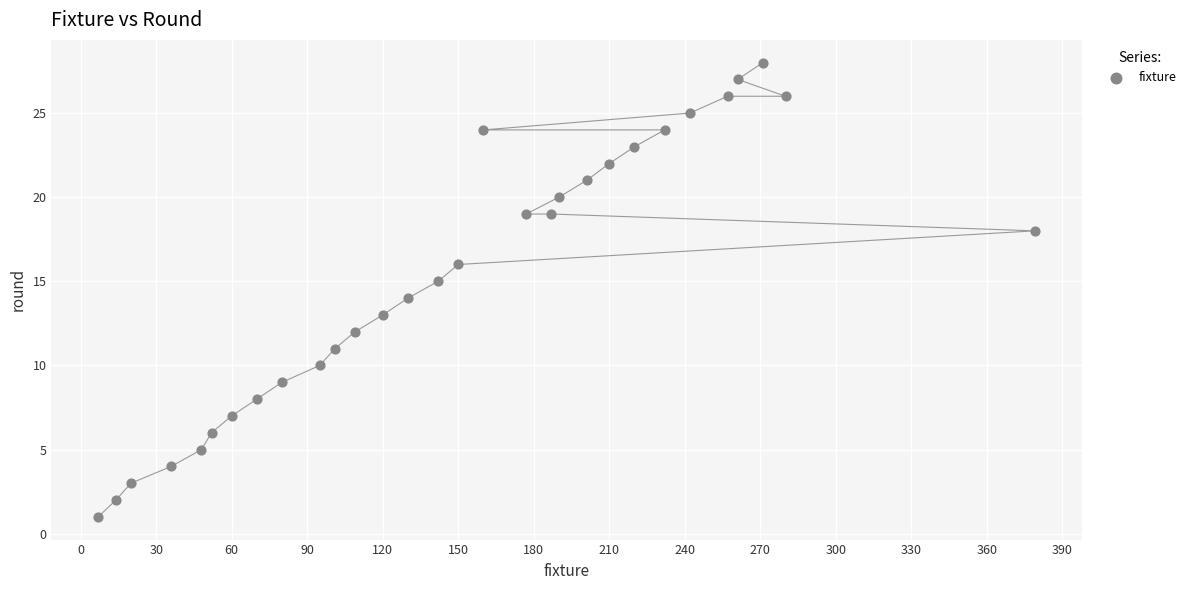

What is the range of Y values (max minus min)?

27